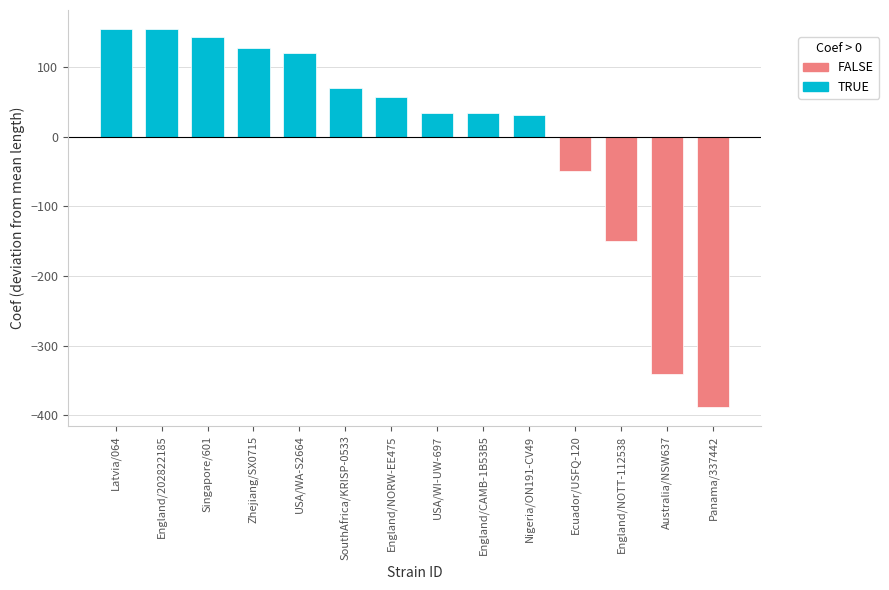

List the labels in order of value, smallest first.

Panama/337442, Australia/NSW637, England/NOTT-112538, Ecuador/USFQ-120, Nigeria/ON191-CV49, USA/WI-UW-697, England/CAMB-1B53B5, England/NORW-EE475, SouthAfrica/KRISP-0533, USA/WA-S2664, Zhejiang/SX0715, Singapore/601, Latvia/064, England/202822185